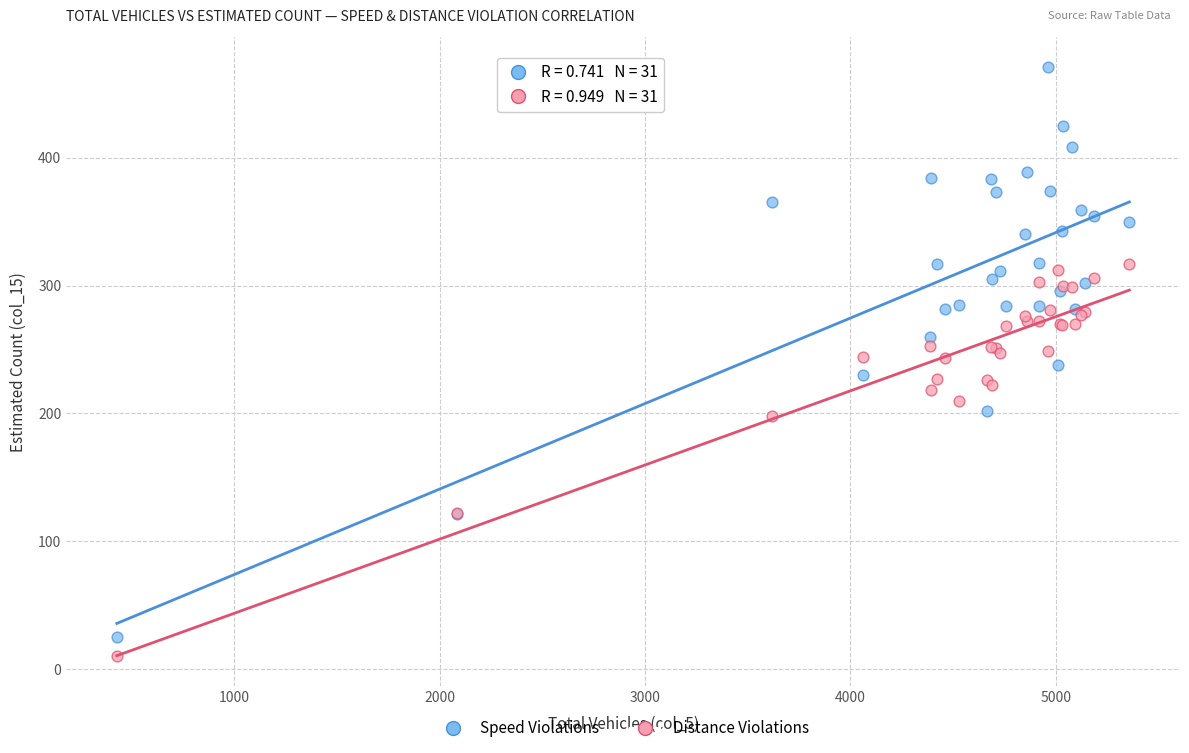

Which series contains the lowest Y value?

Distance Violations